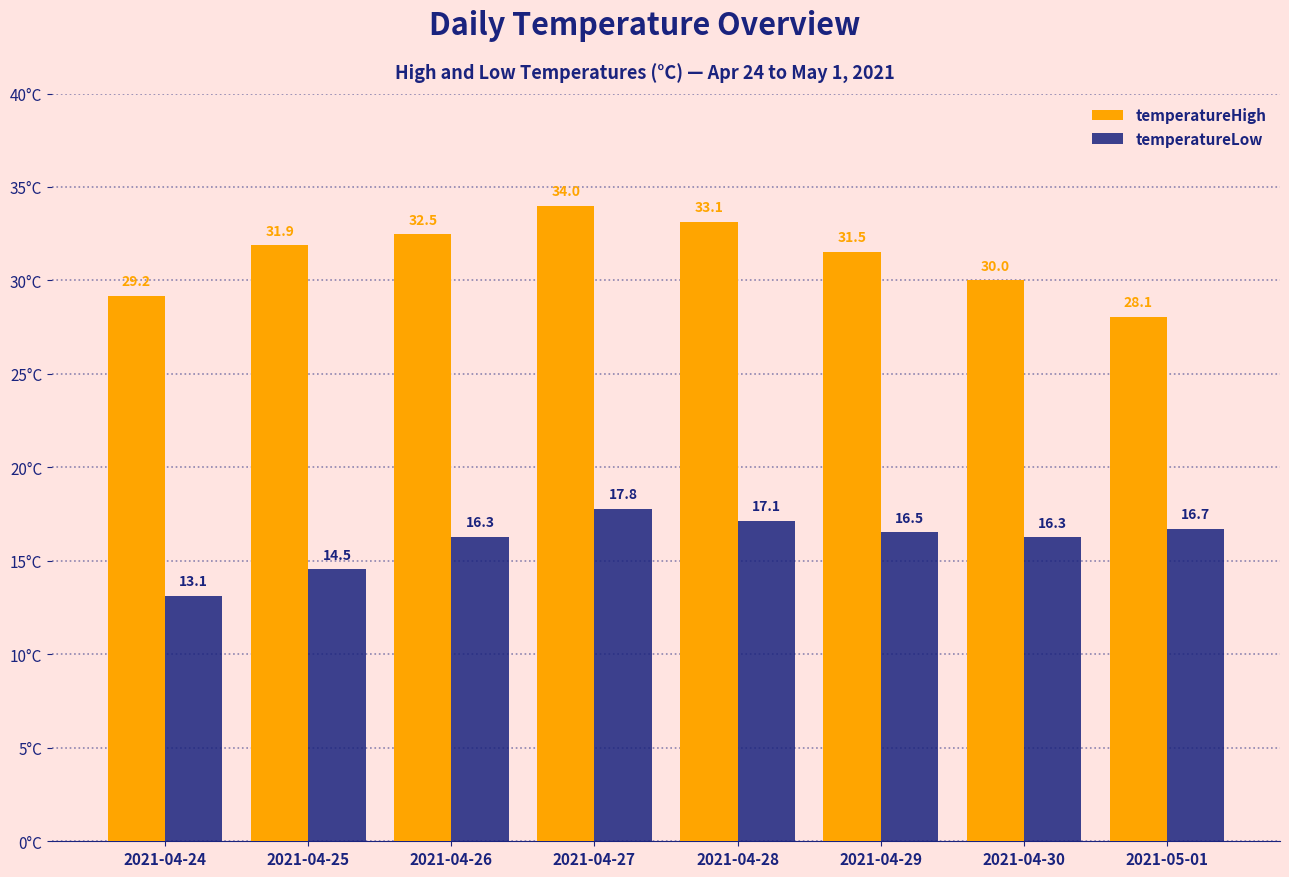

At 2021-04-25, list the series in order from largest to smallest.

temperatureHigh, temperatureLow